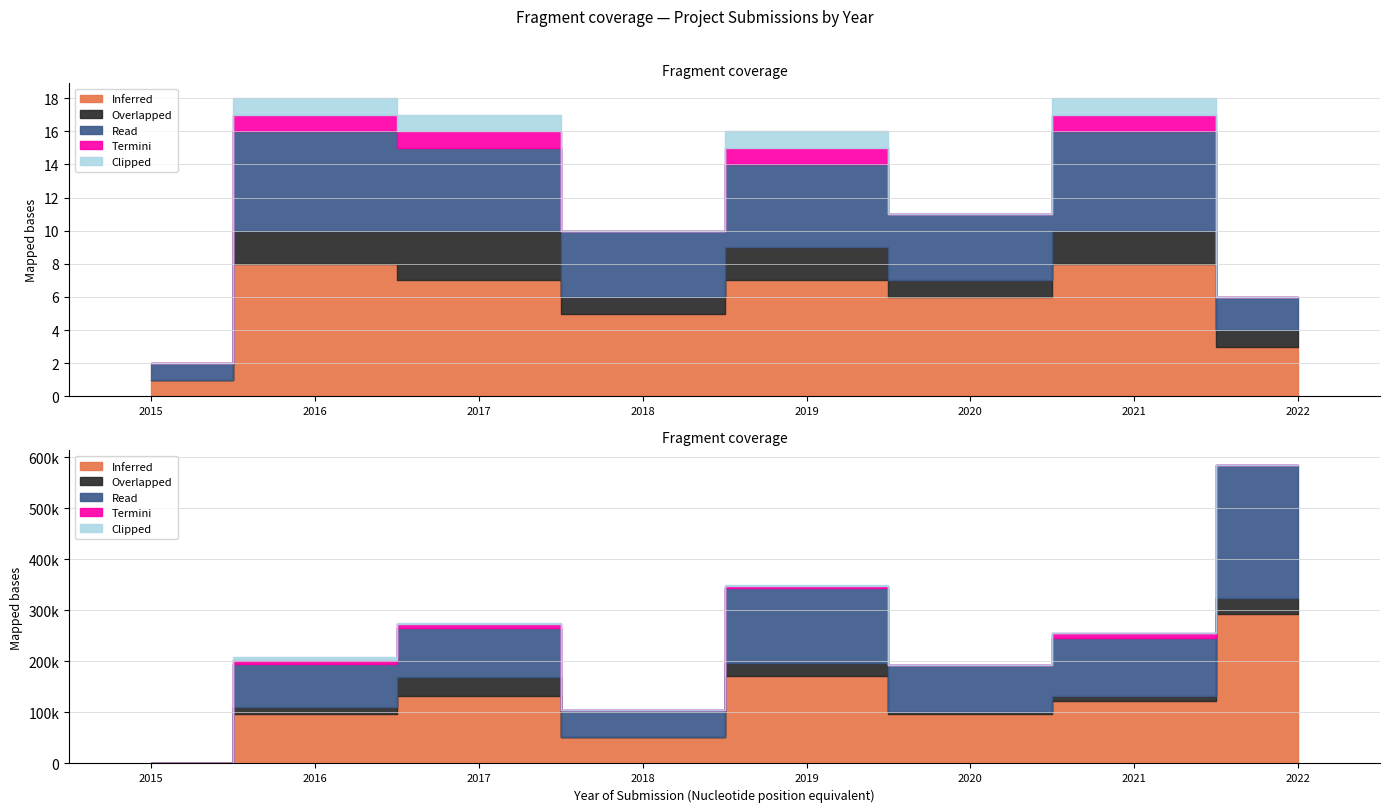

What is the difference between the highest and lowest values at 2022?

3